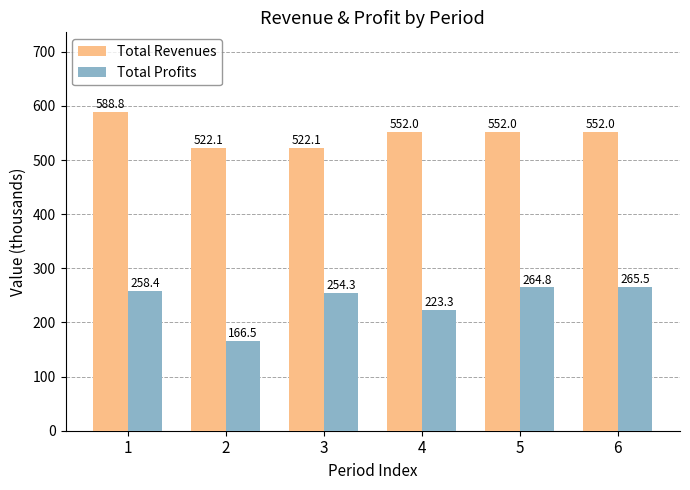

At which category does the chart reach its minimum across all series?

2